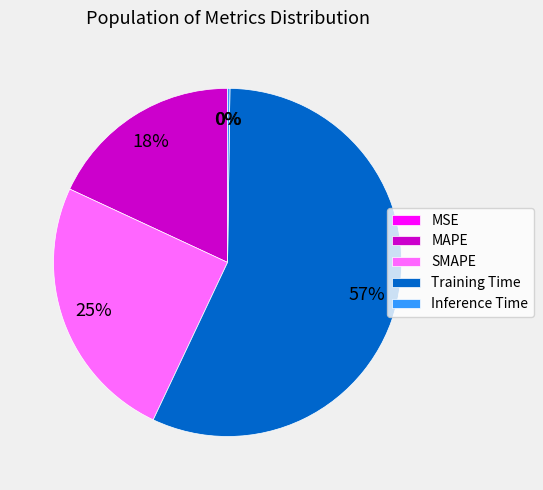

What is the largest slice in the pie chart?

Training Time